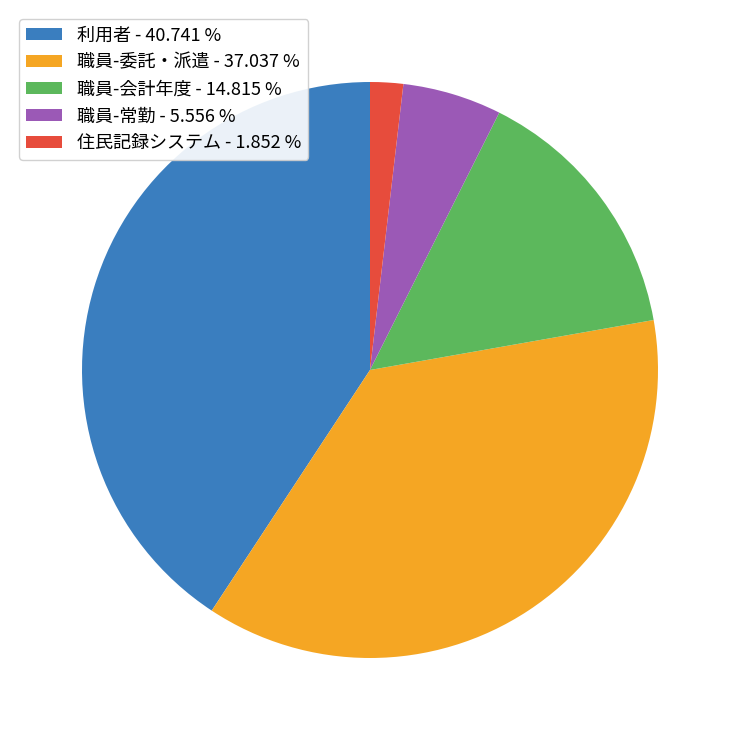

Is it true that 職員-常勤 is 16% of the pie?

False